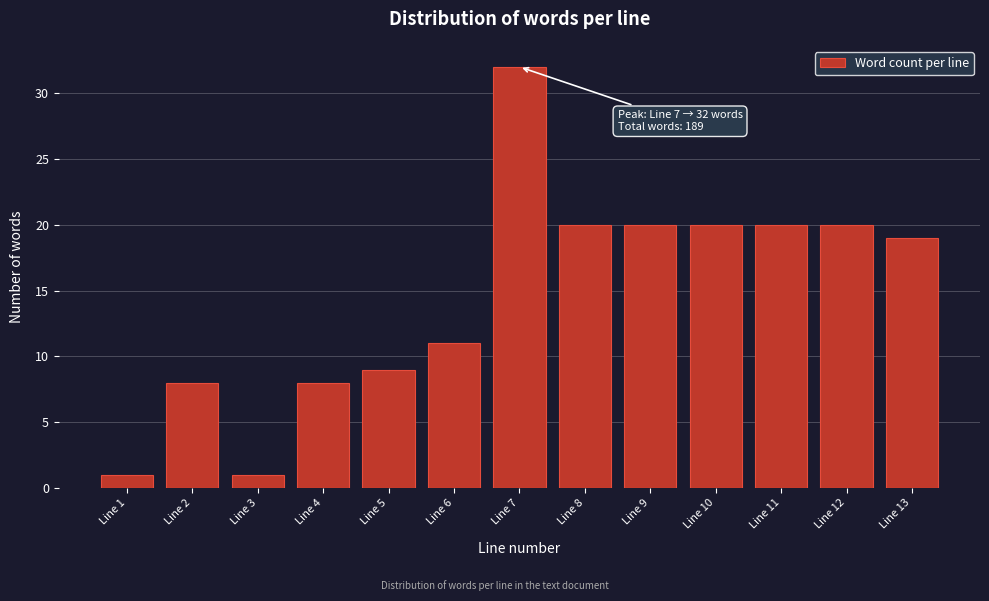

Reading left to right, what are all the values shown in this chart?

1	8	1	8	9	11	32	20	20	20	20	20	19